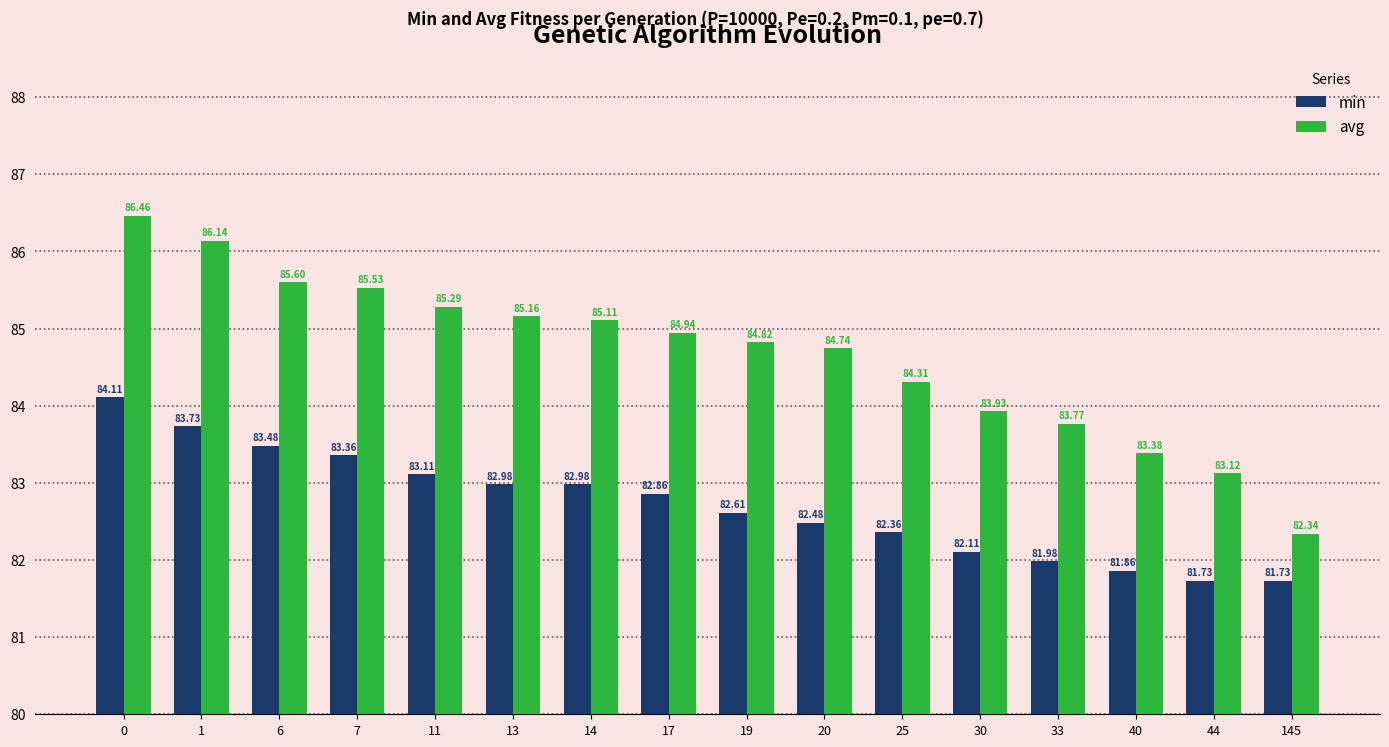

How many groups of bars are there?

16